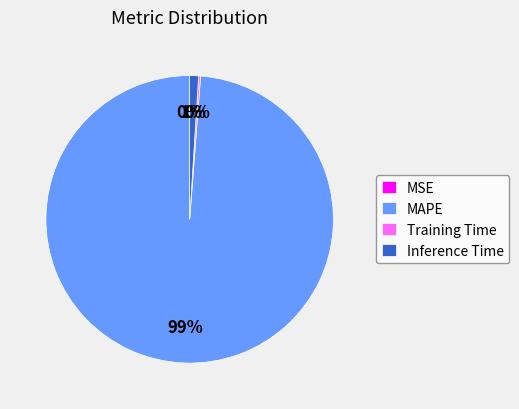

To the nearest percent, what is the difference between the largest and smallest slice percentages?

99%